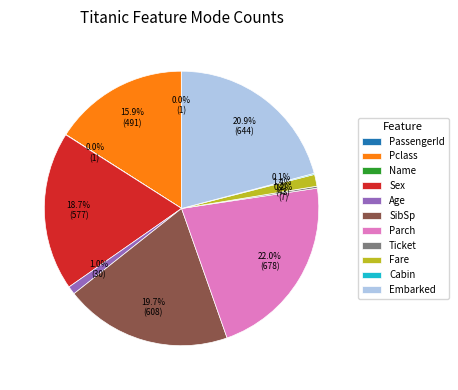

Between Fare and SibSp, which is larger?

SibSp